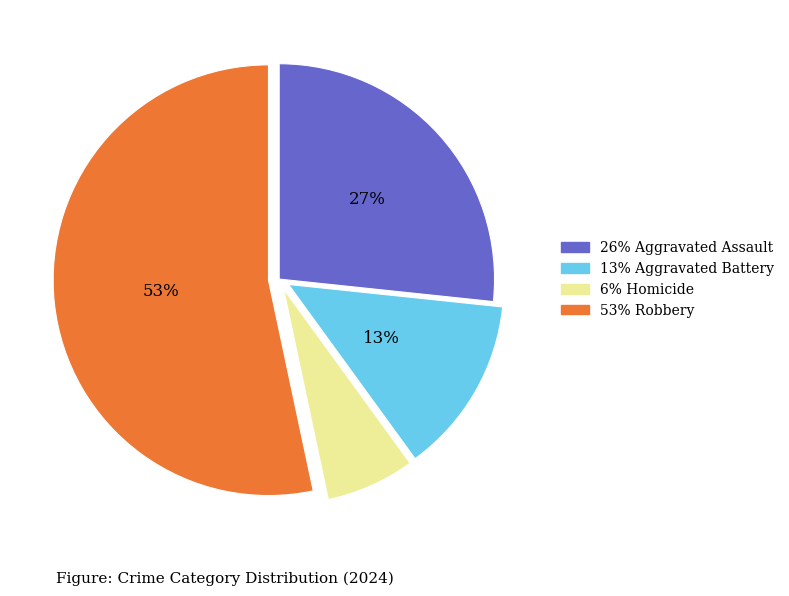

To the nearest percent, what is the average slice percentage?

25%